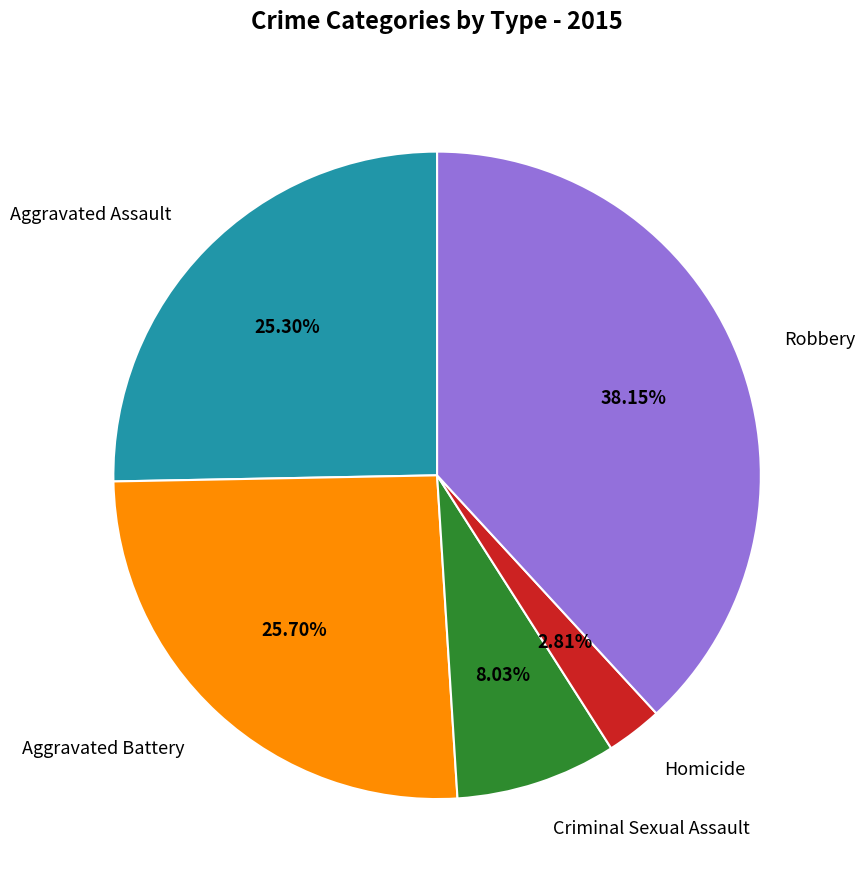

What percentage is NOT represented by Robbery?

61.8%